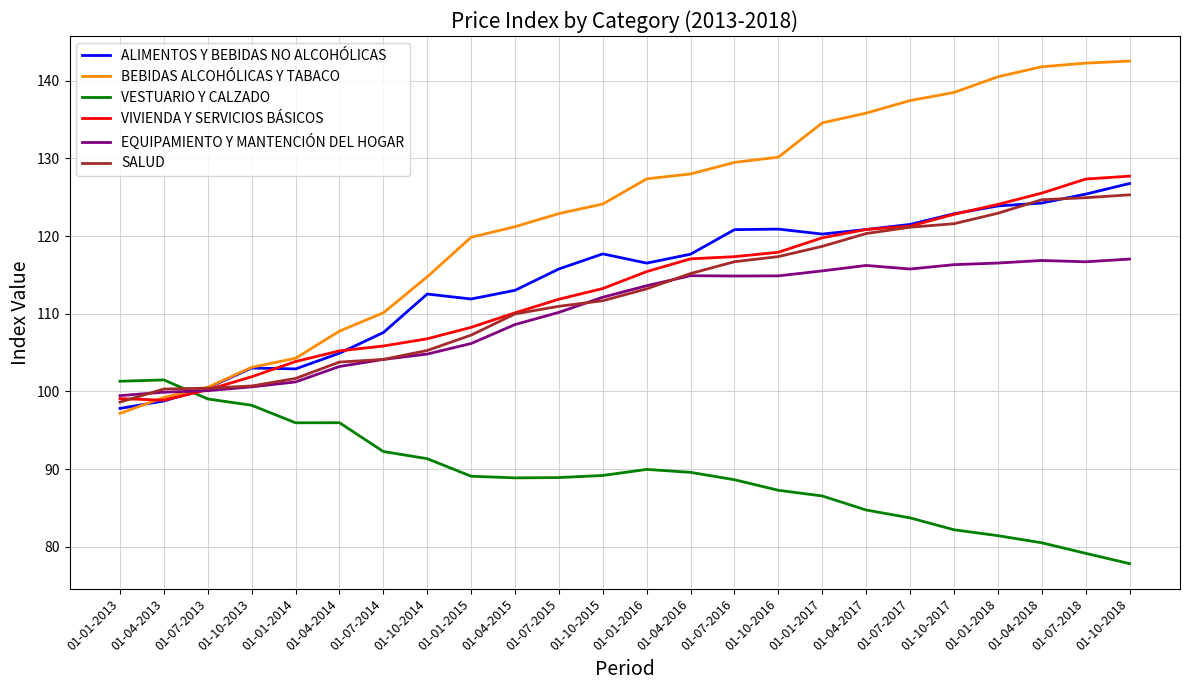

The value of ALIMENTOS Y BEBIDAS NO ALCOHÓLICAS at 01-01-2017 is 120.2. True or false?

True